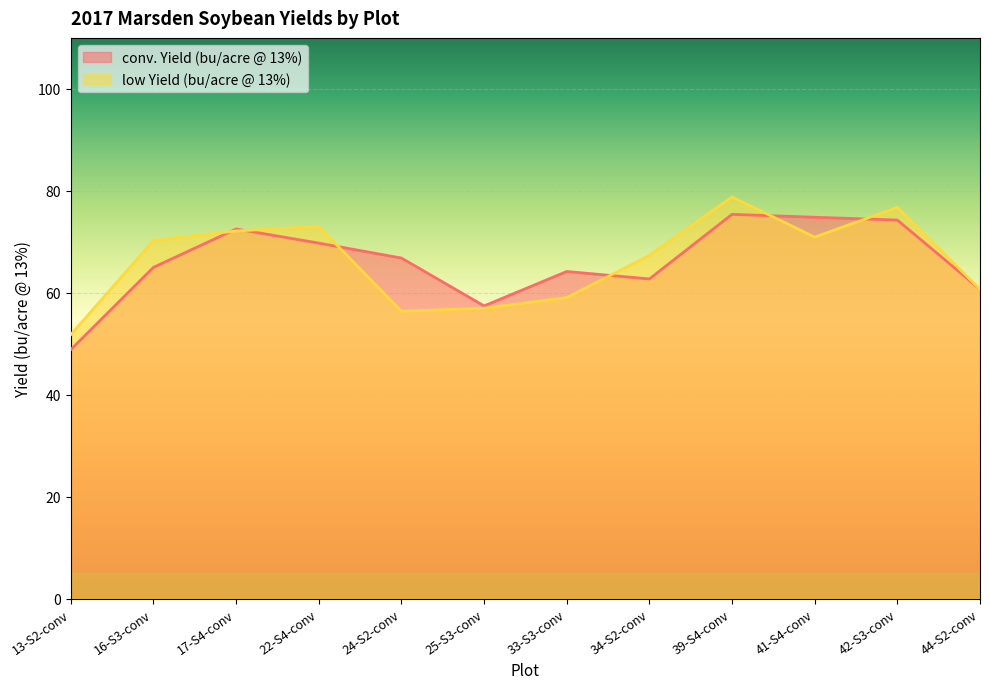

Where do conv. Yield (bu/acre @ 13%) and low Yield (bu/acre @ 13%) first cross each other?

16-S3-conv and 17-S4-conv